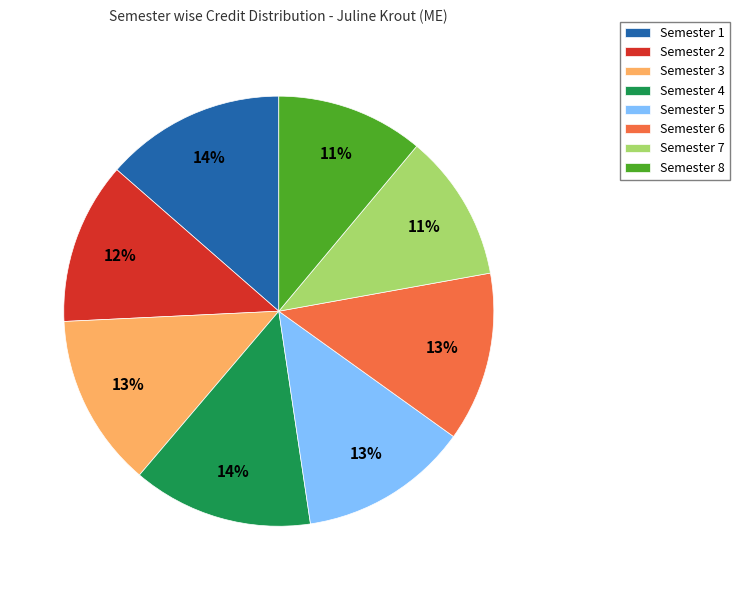

To the nearest percent, what is the average slice percentage?

12%